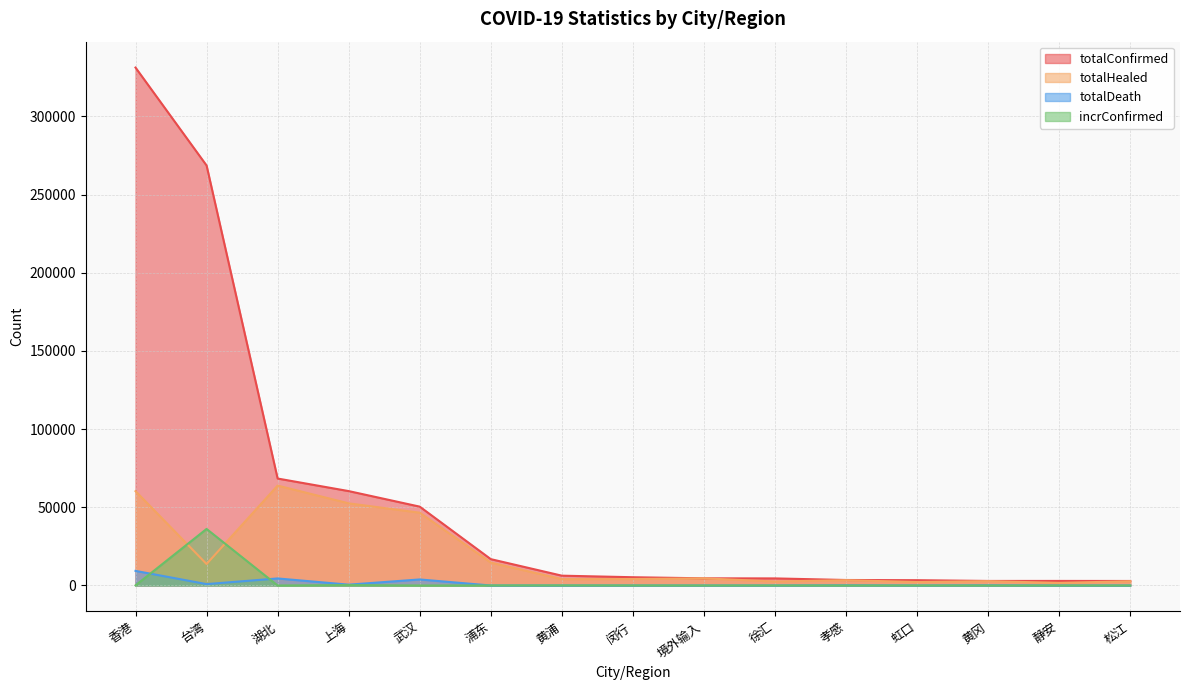

At which category is the sum across all series the highest?

香港